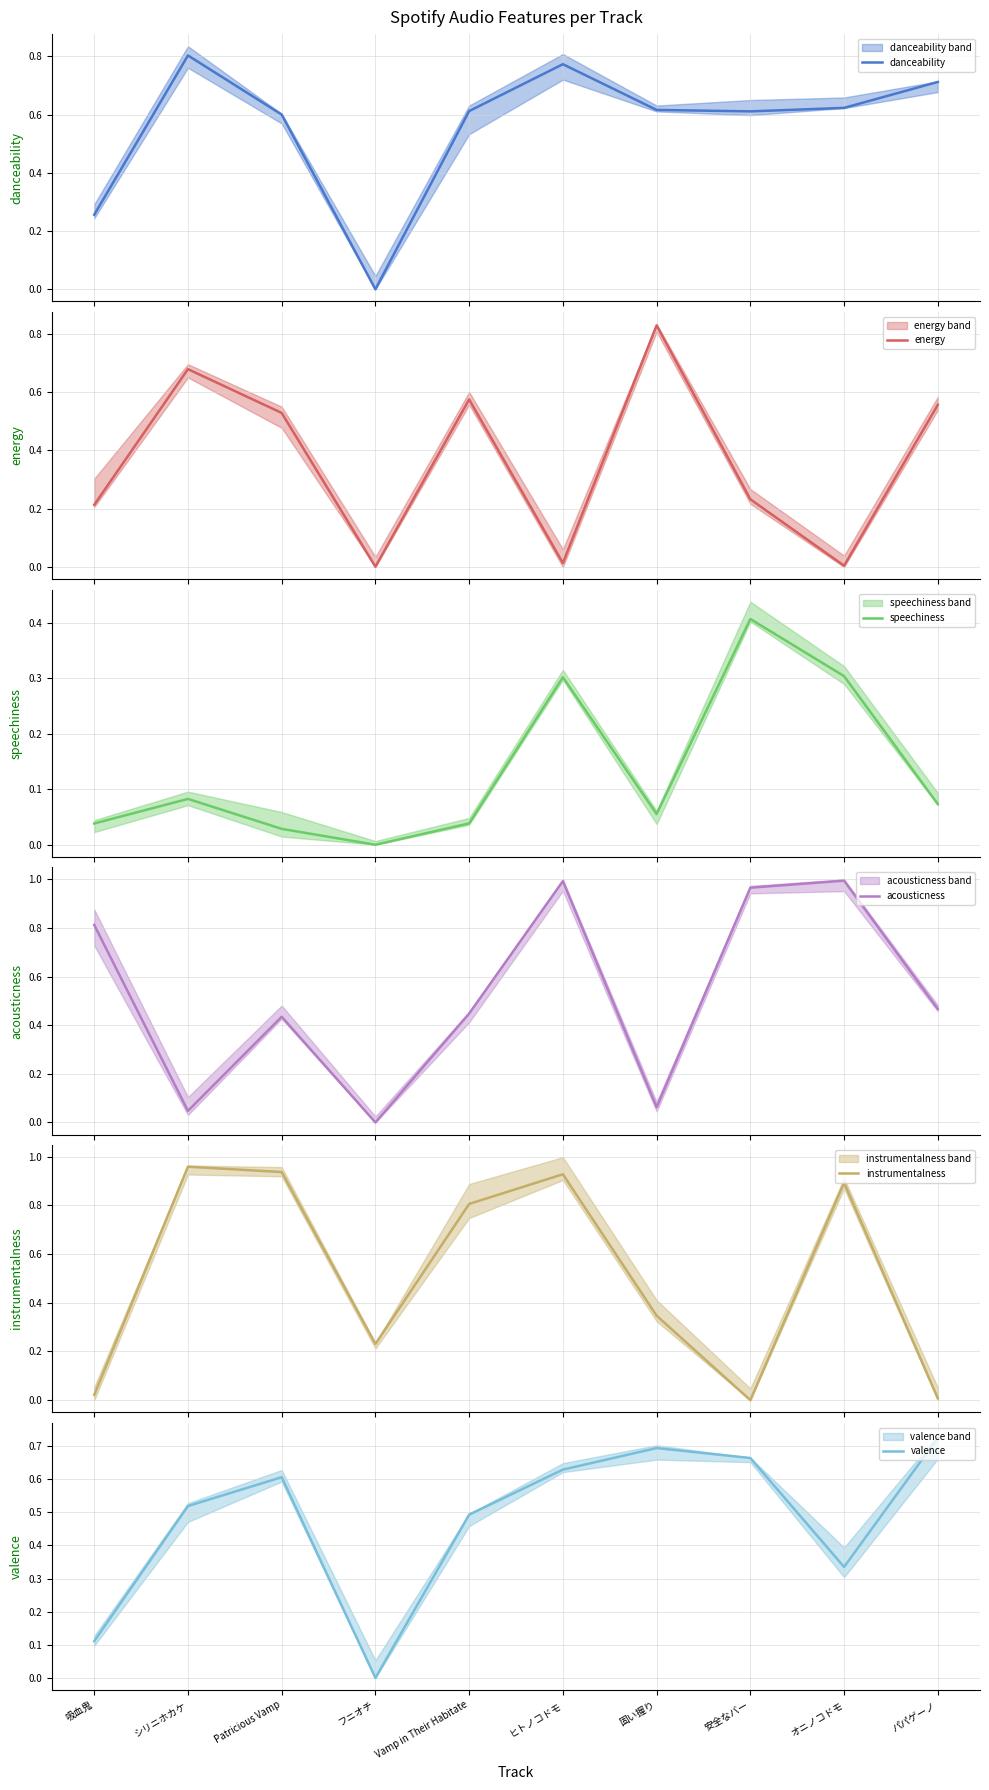

At which label is acousticness closest to 0?

フニオチ